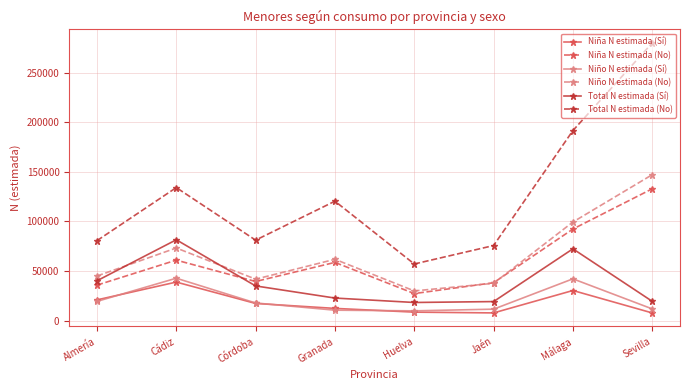

Where do Niña N estimada (No) and Total N estimada (Sí) first cross each other?

Cádiz and Córdoba